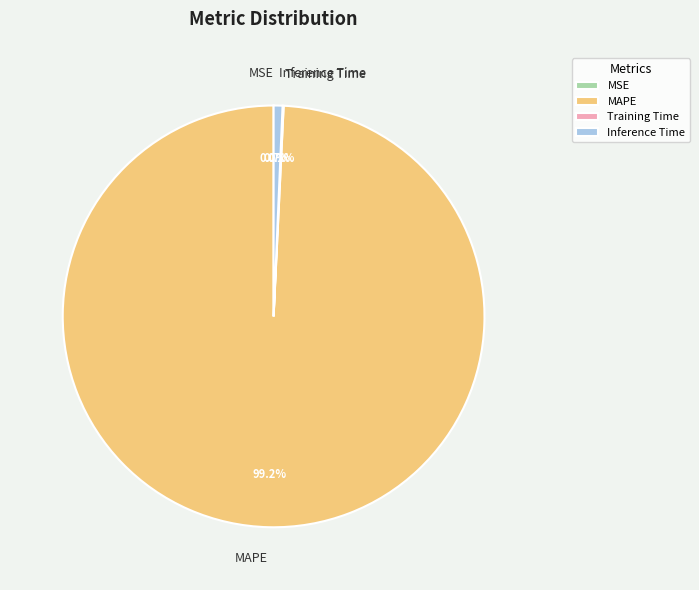

Which category has the biggest portion of the pie?

MAPE